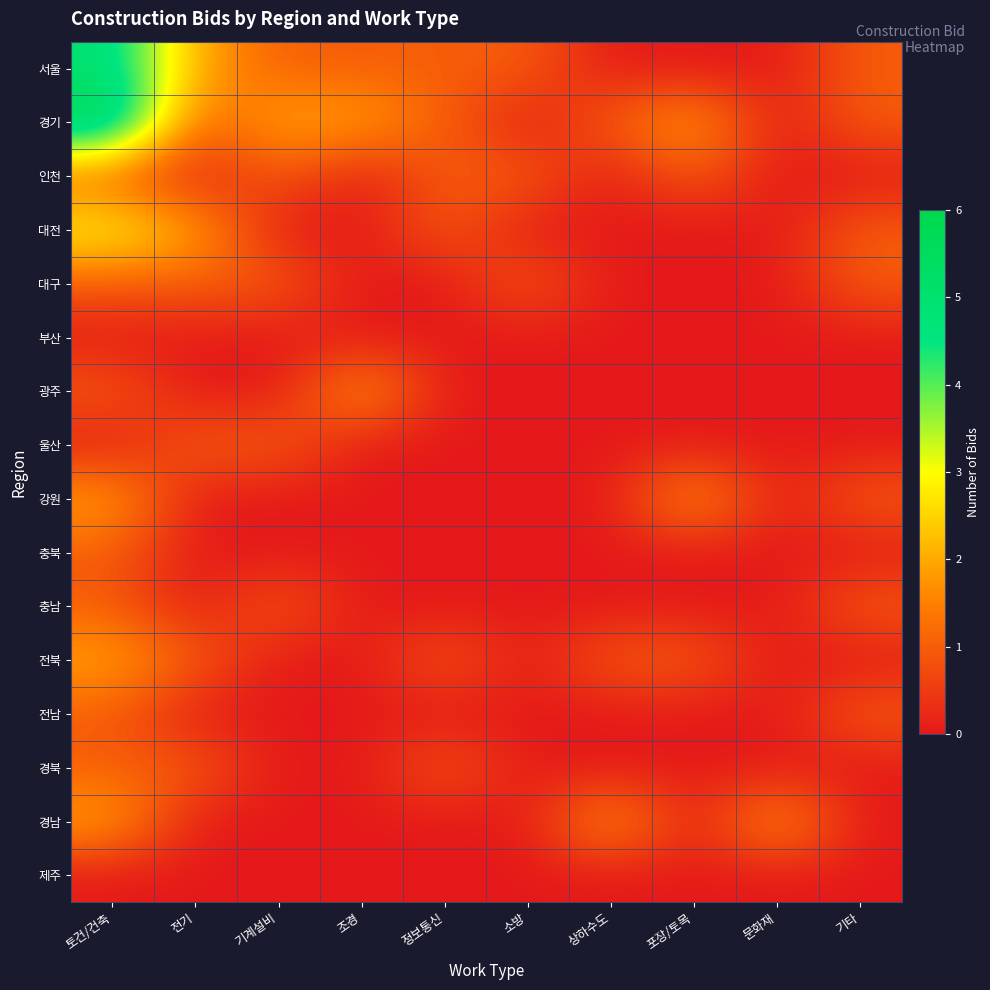

At which category is the sum across all series the highest?

토건/건축